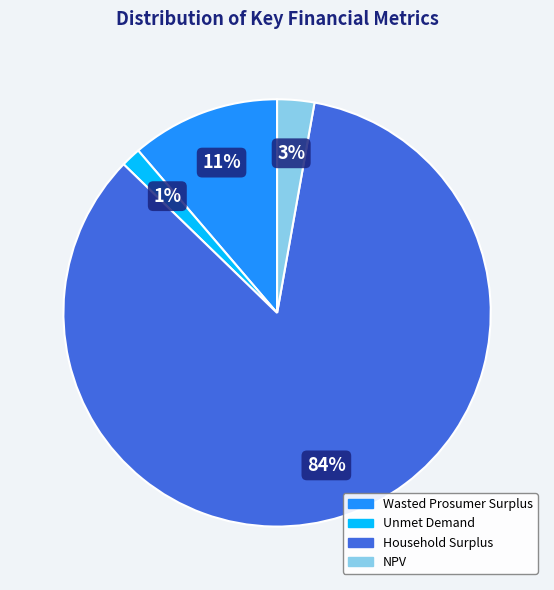

Is it true that Unmet Demand is 1% of the pie?

True